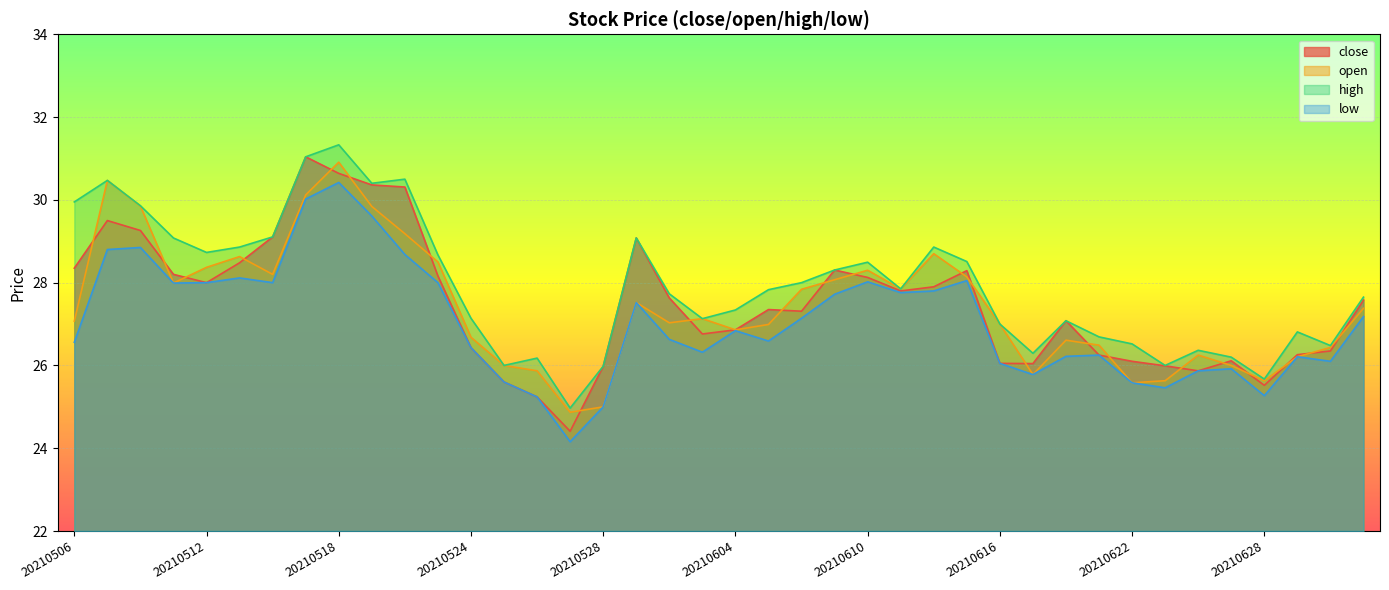

How many values in the low series are below 26?

10